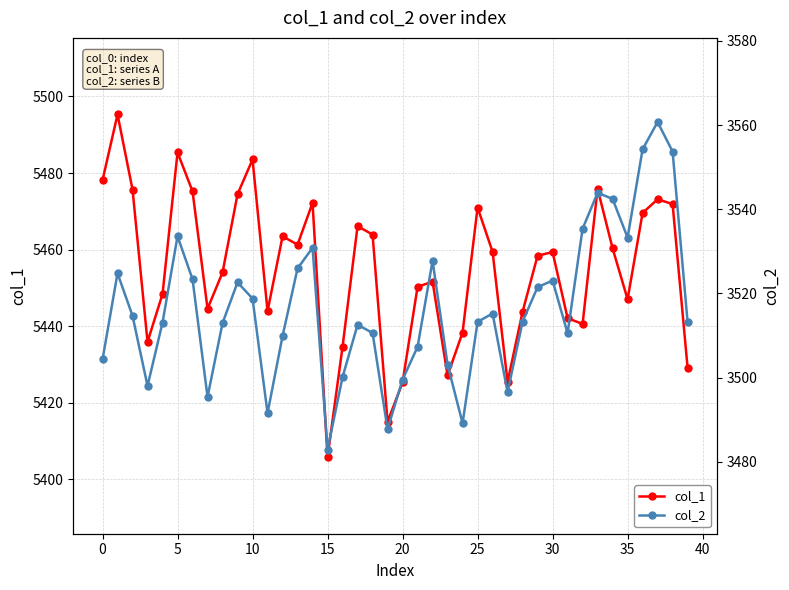

Where does the col_1 series first go above 5459?

0